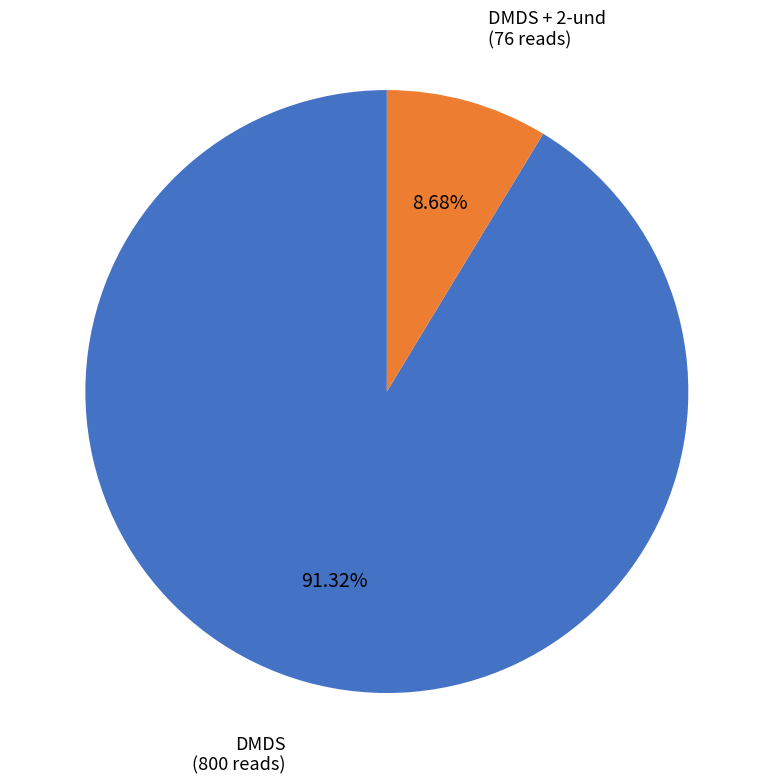

Which has a higher value, DMDS or DMDS + 2-und?

DMDS